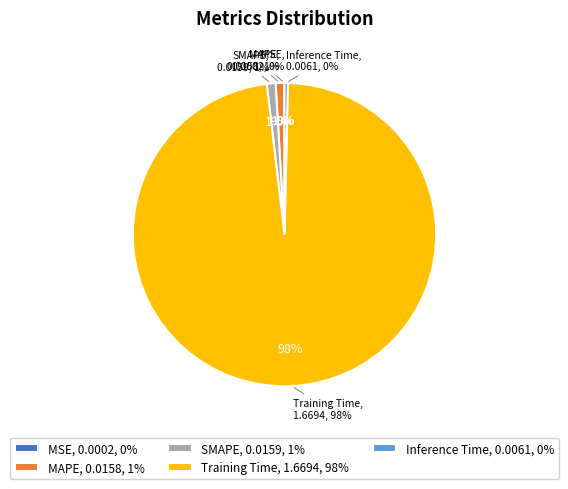

What is the smallest slice in the pie chart?

MSE